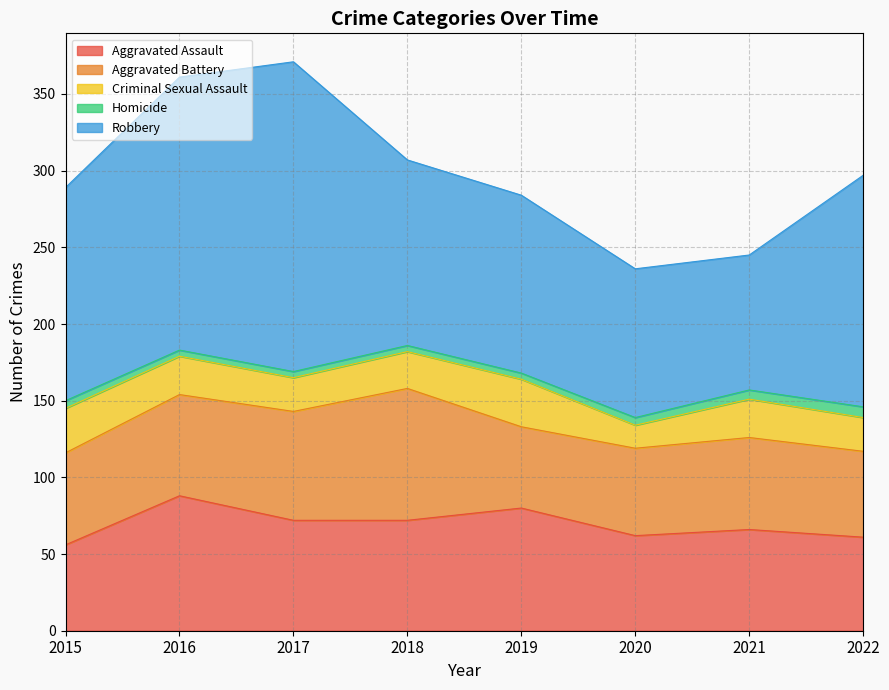

Which label corresponds to the largest value in the chart?

2017